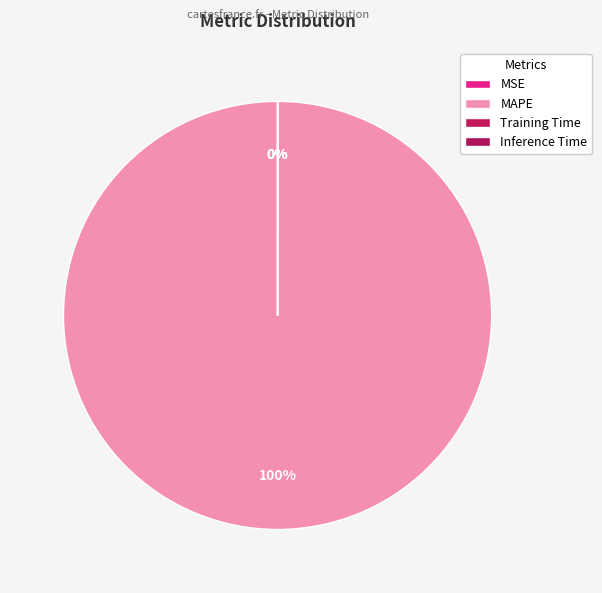

True or false: SMAPE accounts for 1% of the total.

False